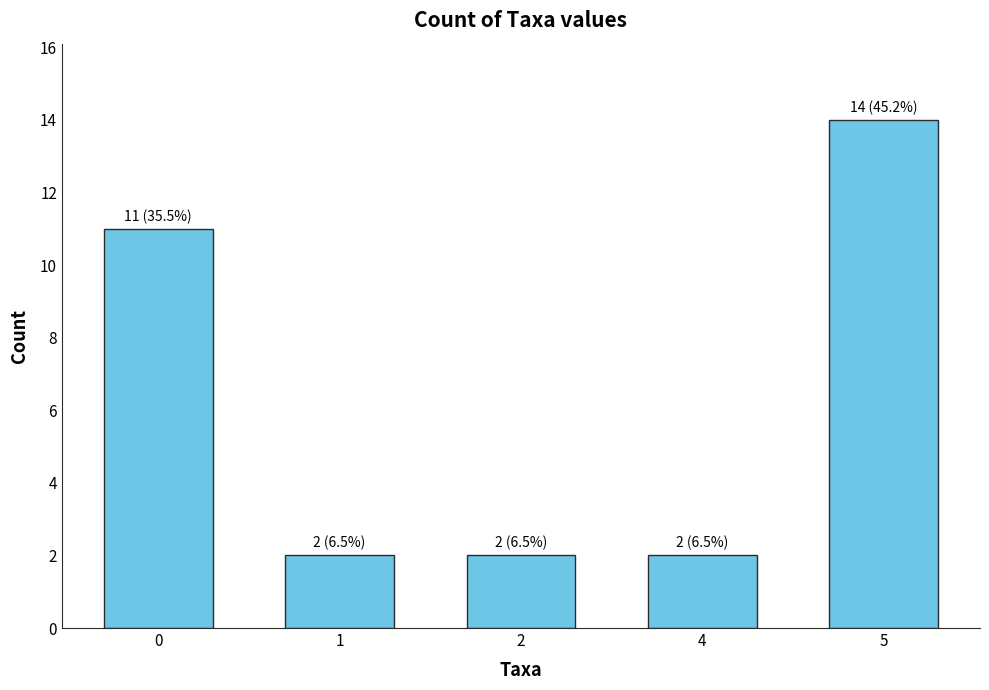

Which has a higher value, 1 or 5?

5